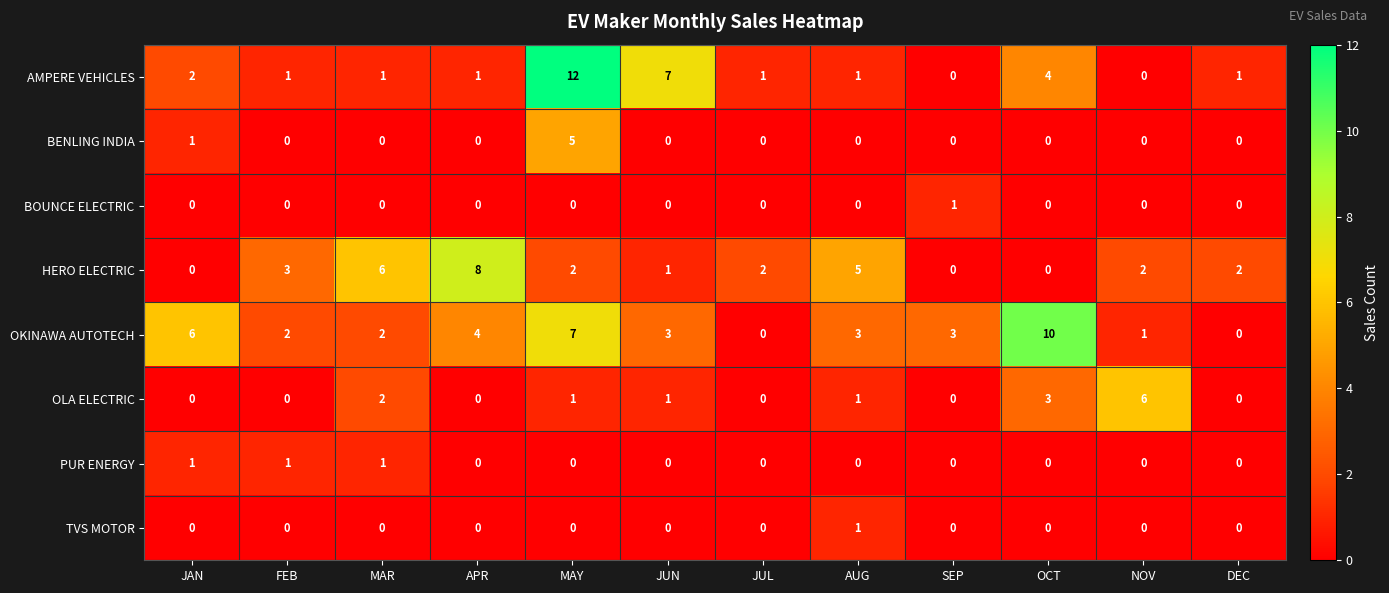

What is the difference between the maximum and minimum values in the BENLING INDIA series?

5